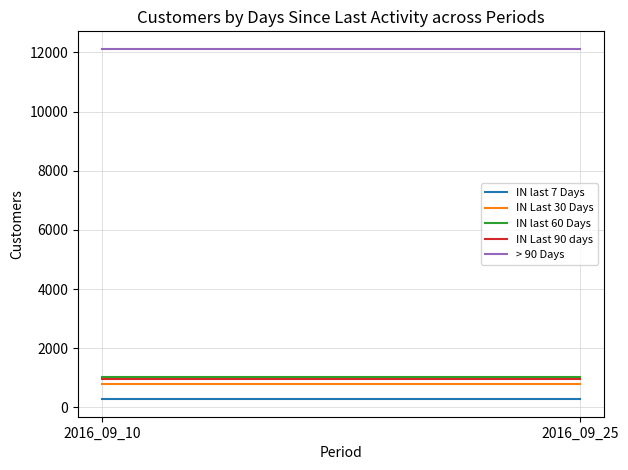

Between 2016_09_25 and 2016_09_10, which is larger?

2016_09_25